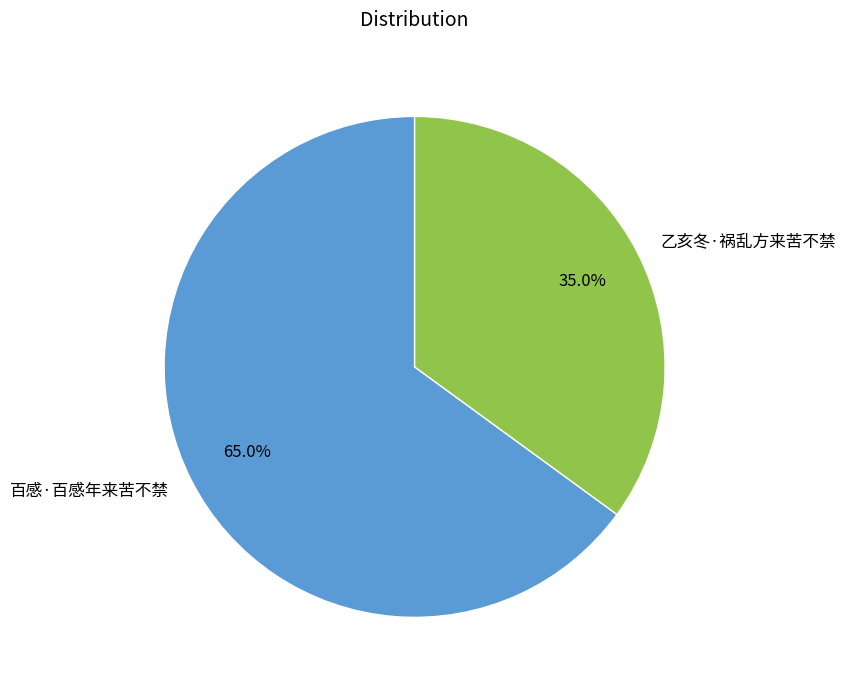

How many slices are in this pie chart?

2